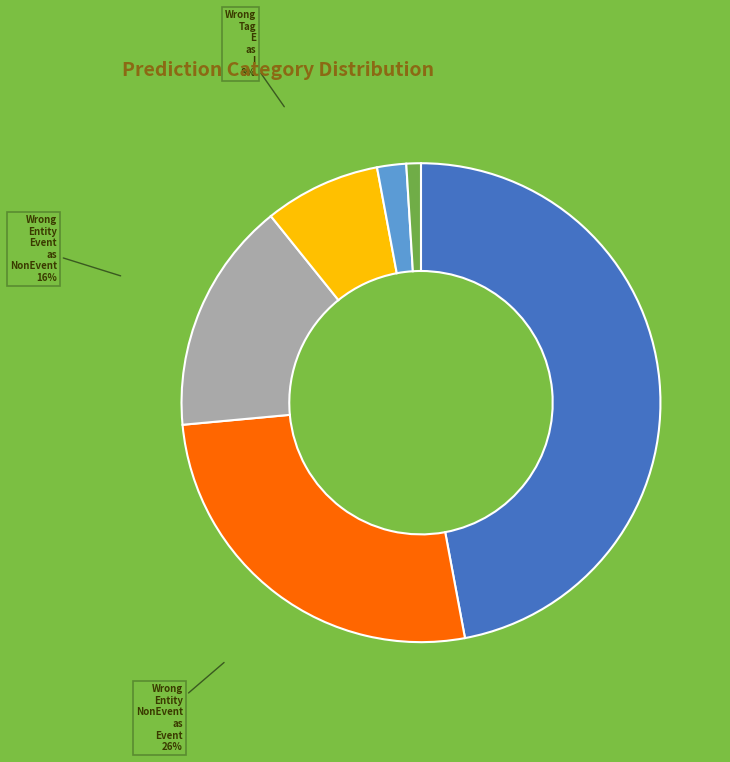

Is there a majority slice in this chart?

No